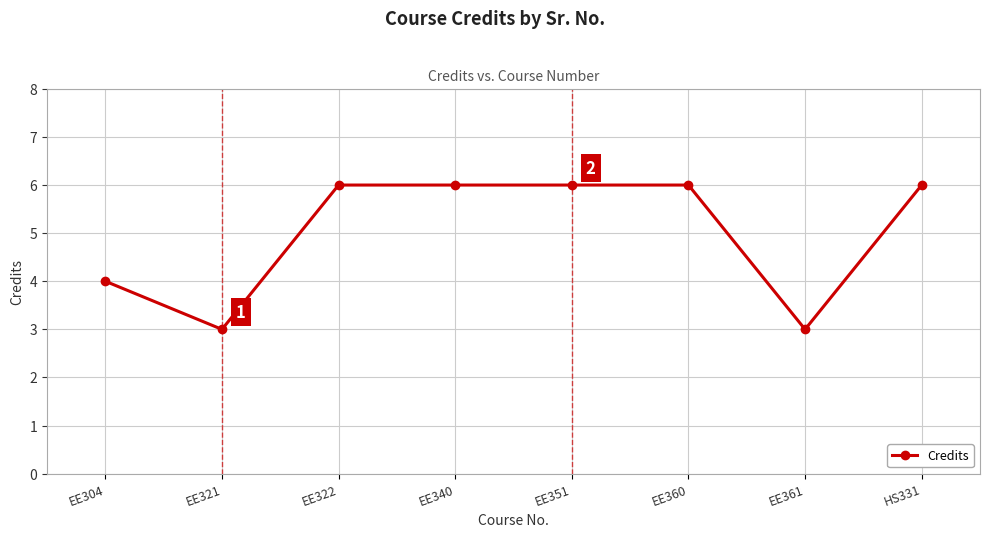

How many lines are shown in the chart?

1